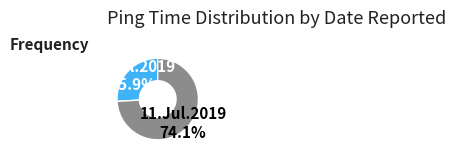

Rank the categories by value from highest to lowest.

11.Jul.2019, 10.Jul.2019